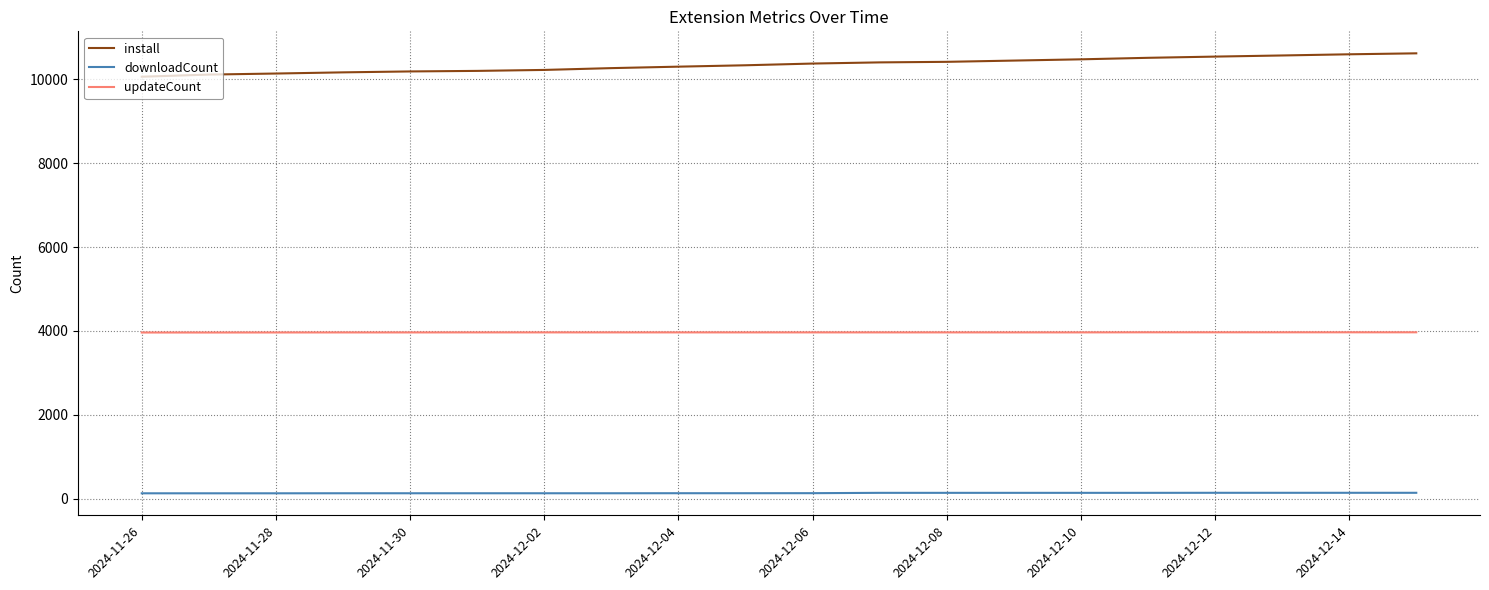

At how many categories does at least one series exceed 195?

20